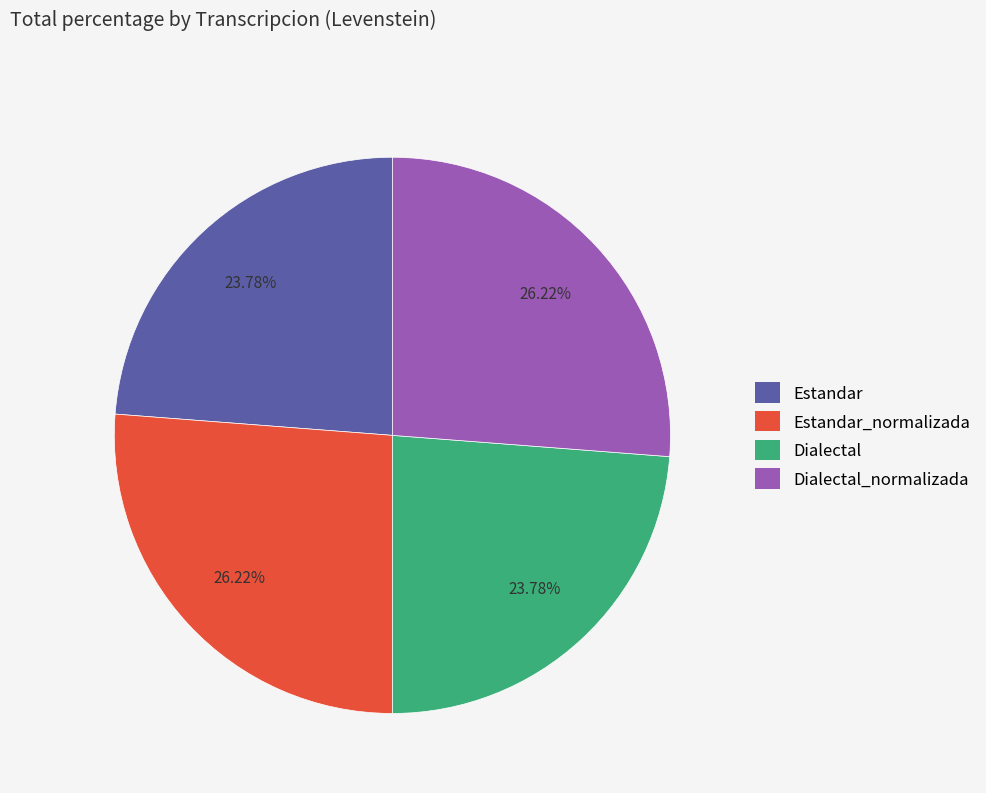

Is there a majority slice in this chart?

No